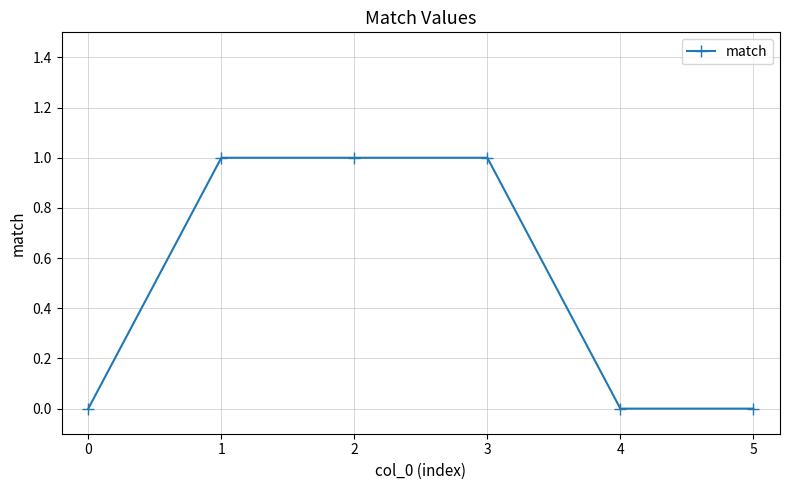

Reading left to right, extract all data points from this chart.

0	1	1	1	0	0